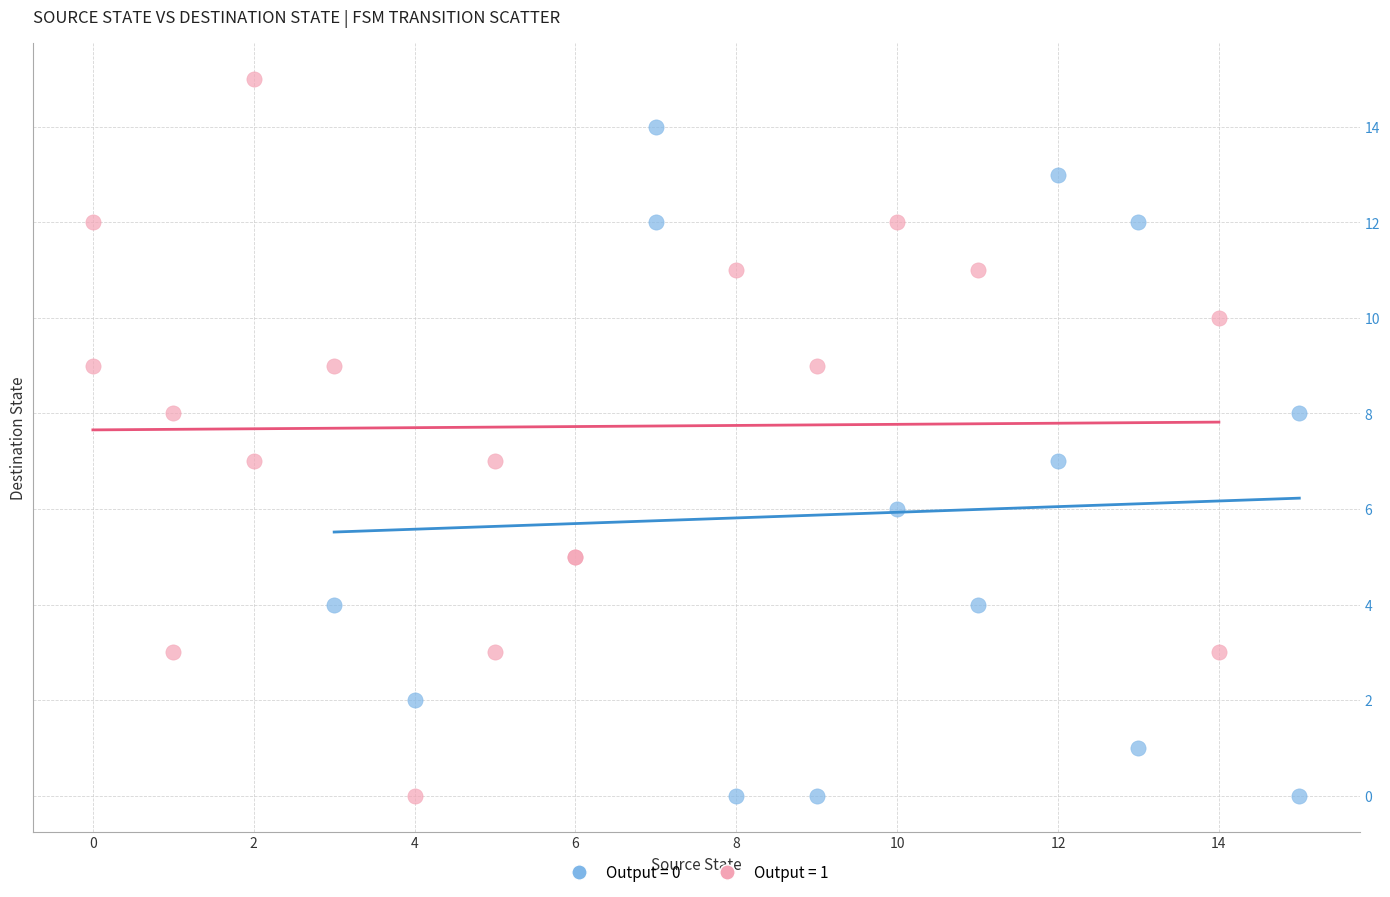

What are all the series names shown in the legend?

Output = 0, Output = 1